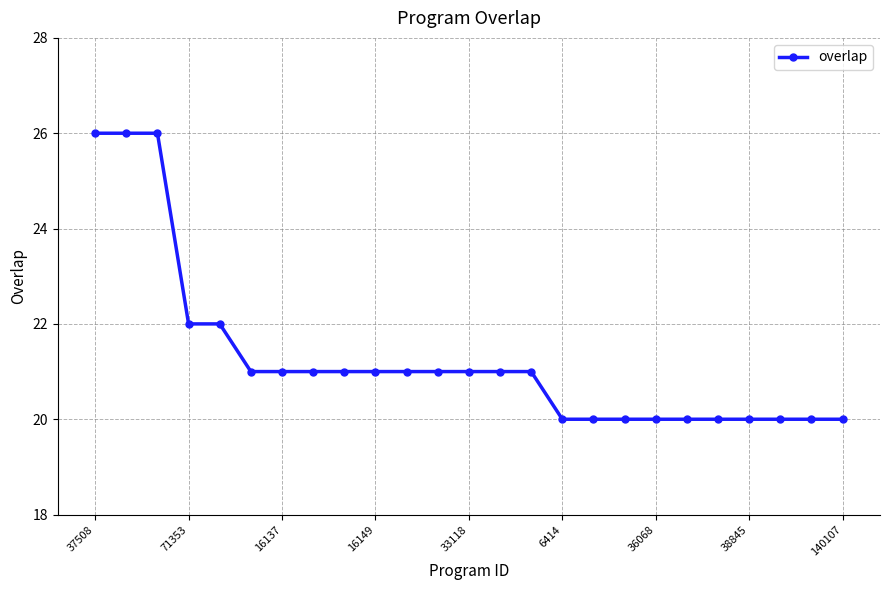

What is the minimum value shown in the chart?

20